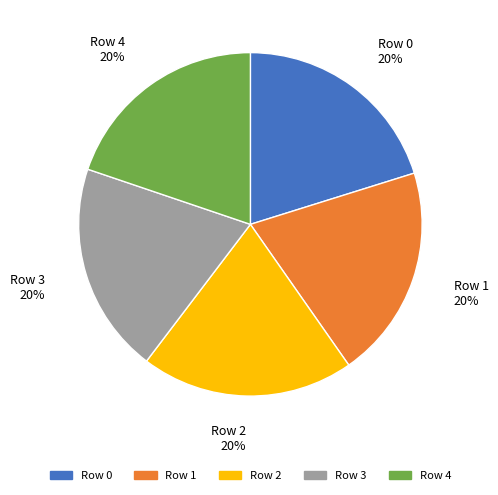

Combined, do Row 0 and Row 4 account for over 50%?

No